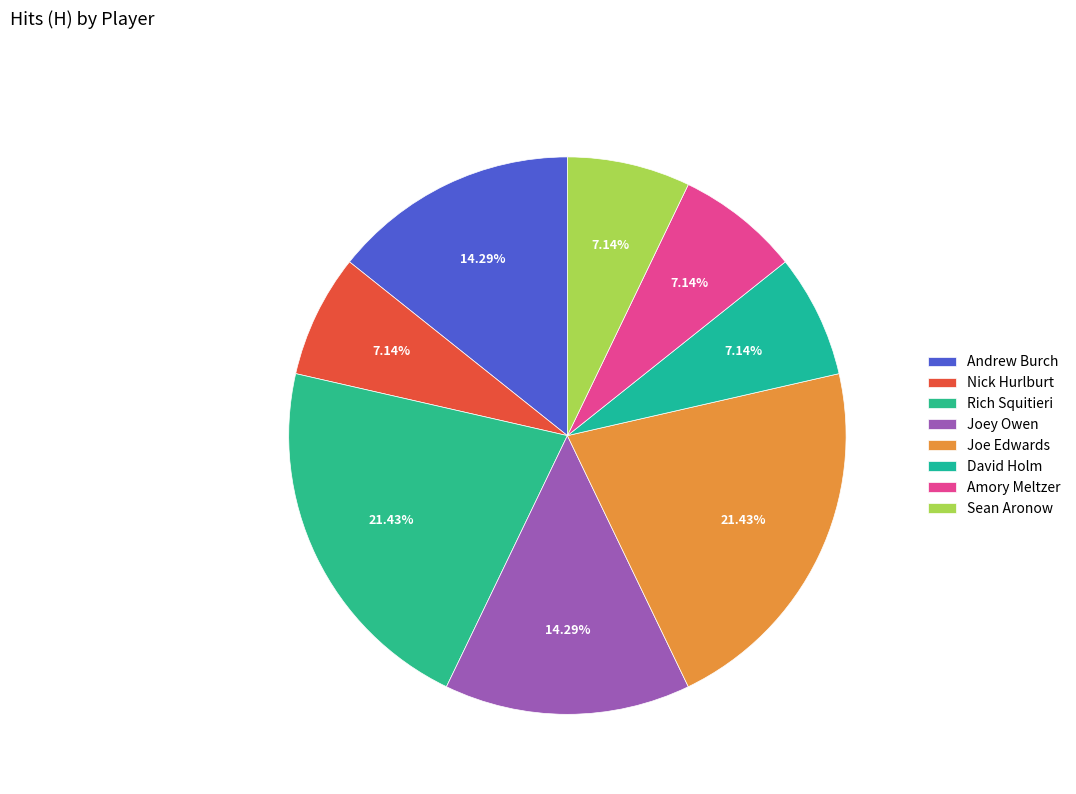

How many segments does this pie chart have?

8